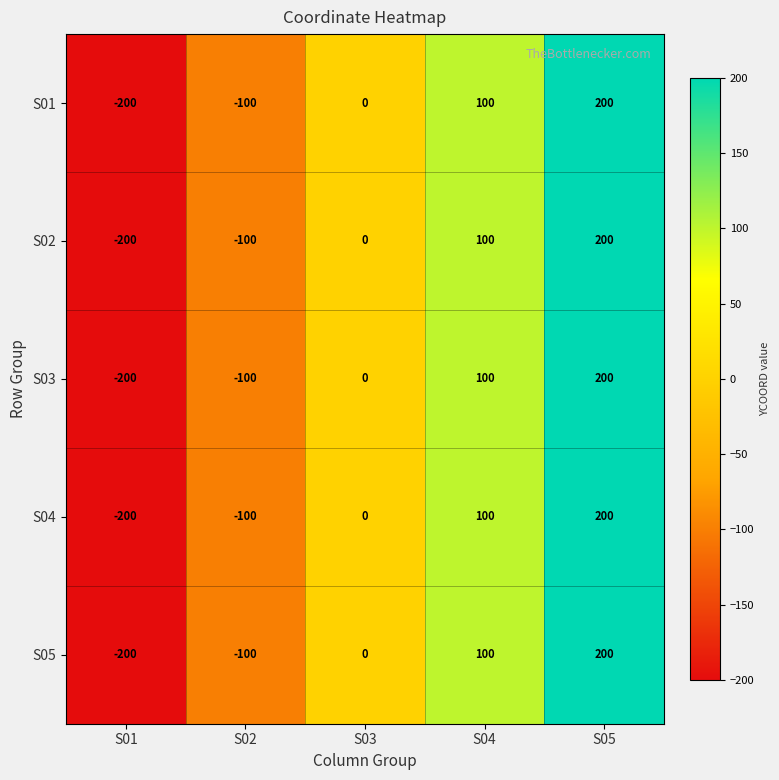

What is the minimum value shown in the chart?

-200